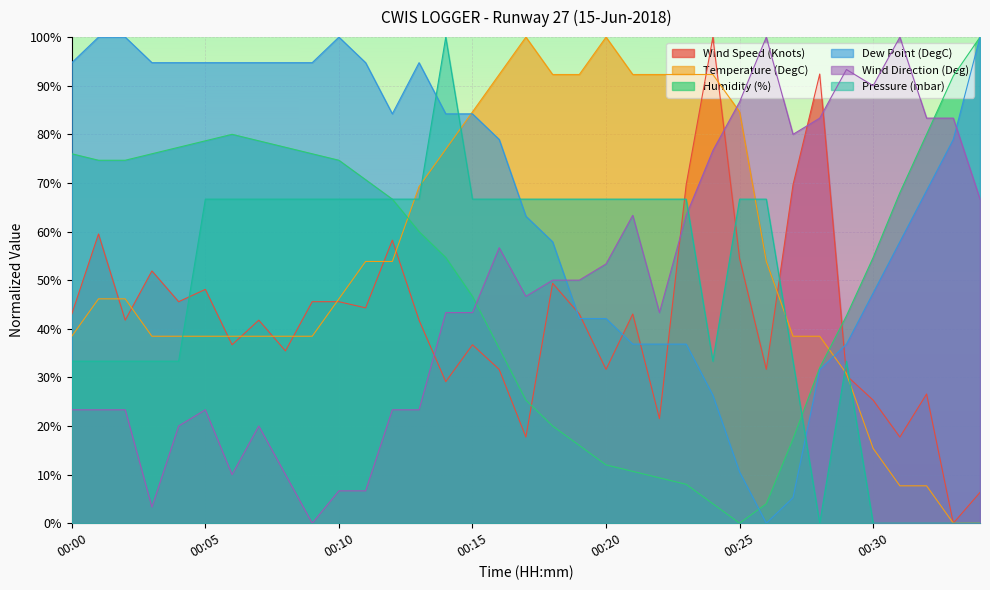

Which has a higher value, 00:33 or 00:22?

00:22